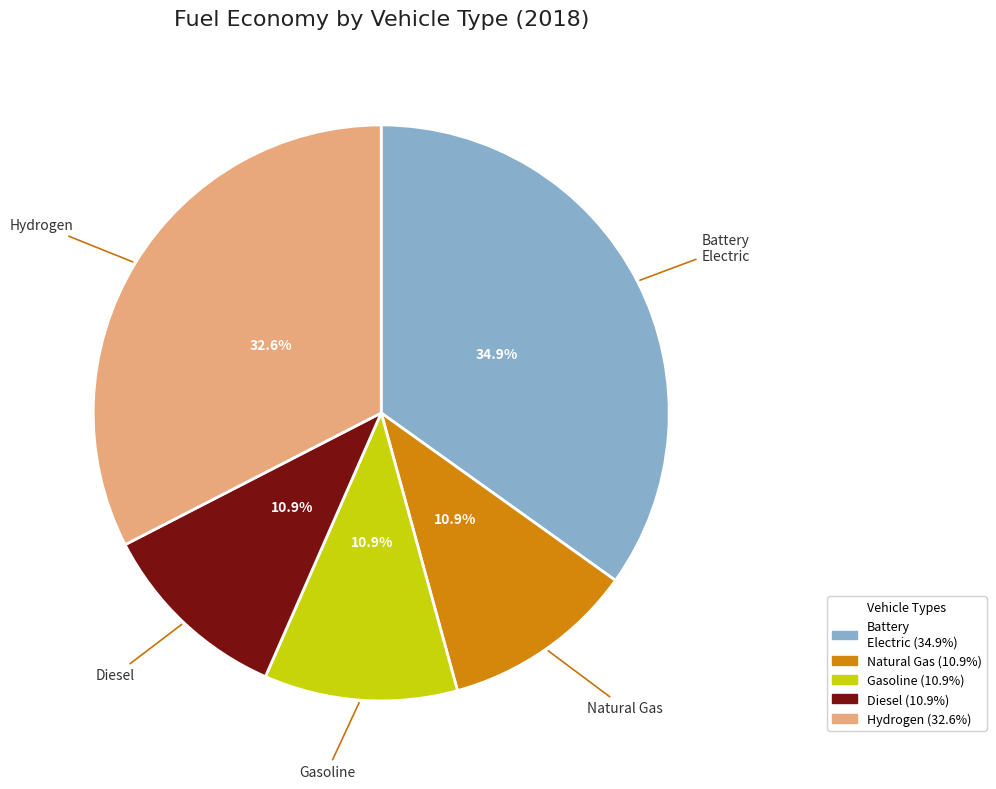

Does any single category account for the majority?

No